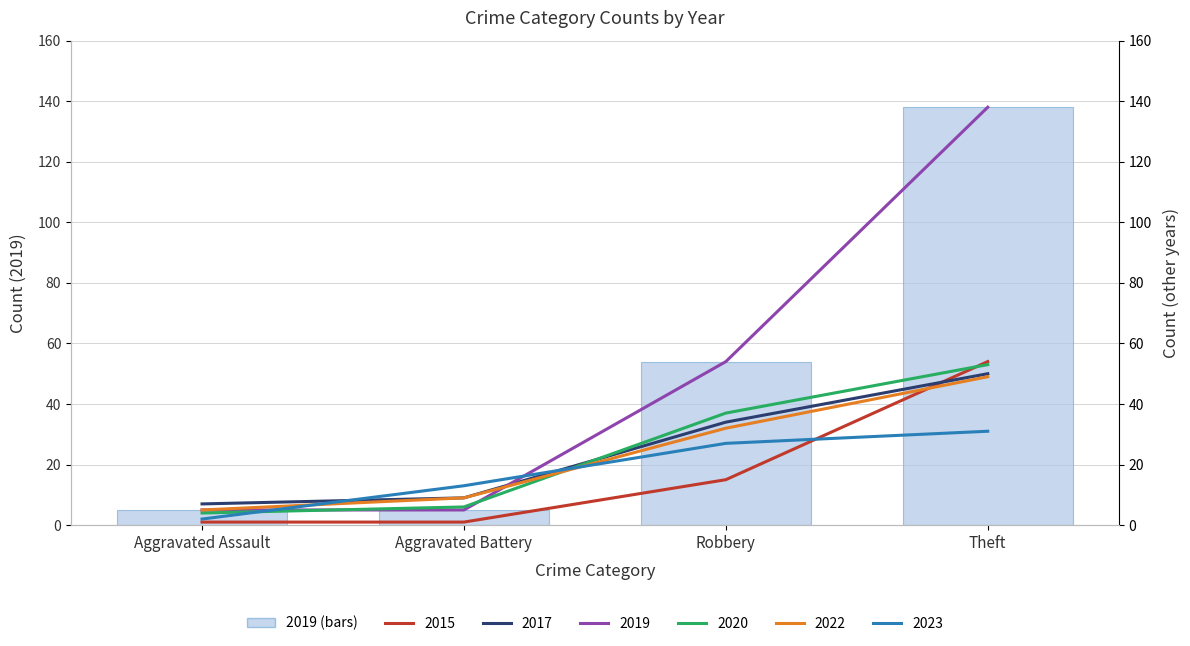

Does the chart contain stacked bars?

No